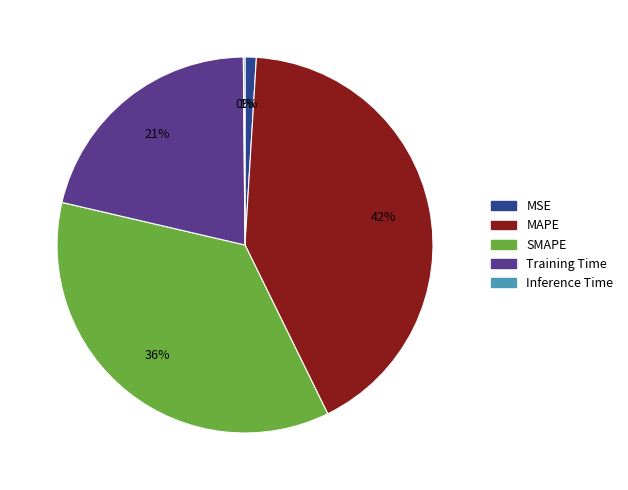

Combined, do MSE and SMAPE account for over 50%?

No